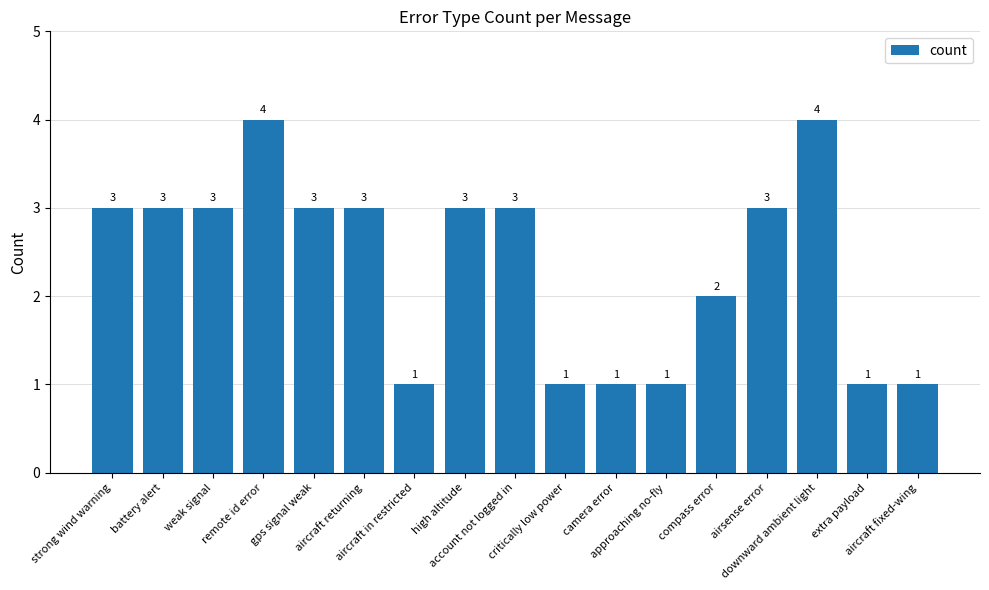

True or false: the data shows 2 at aircraft in restricted.

False